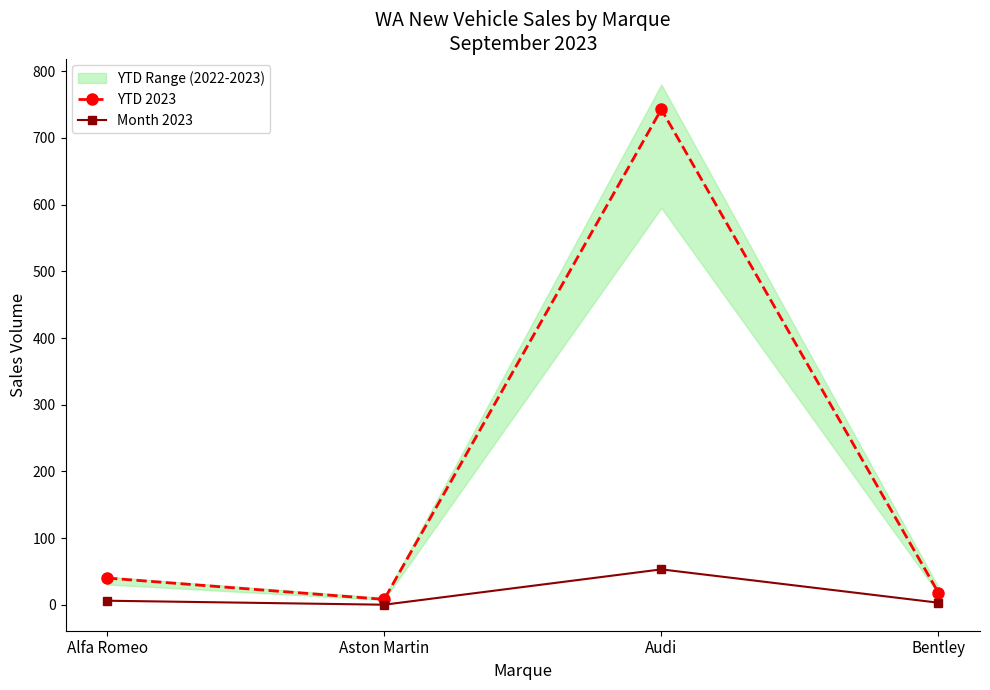

True or false: YTD 2023 and Month 2023 intersect in this chart.

False